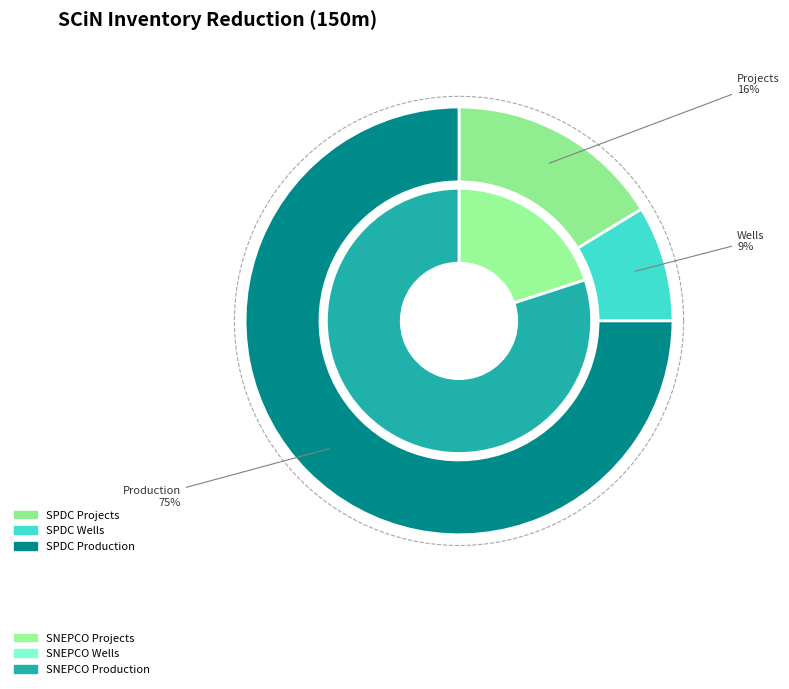

What portion of the pie excludes 2?

25.0%